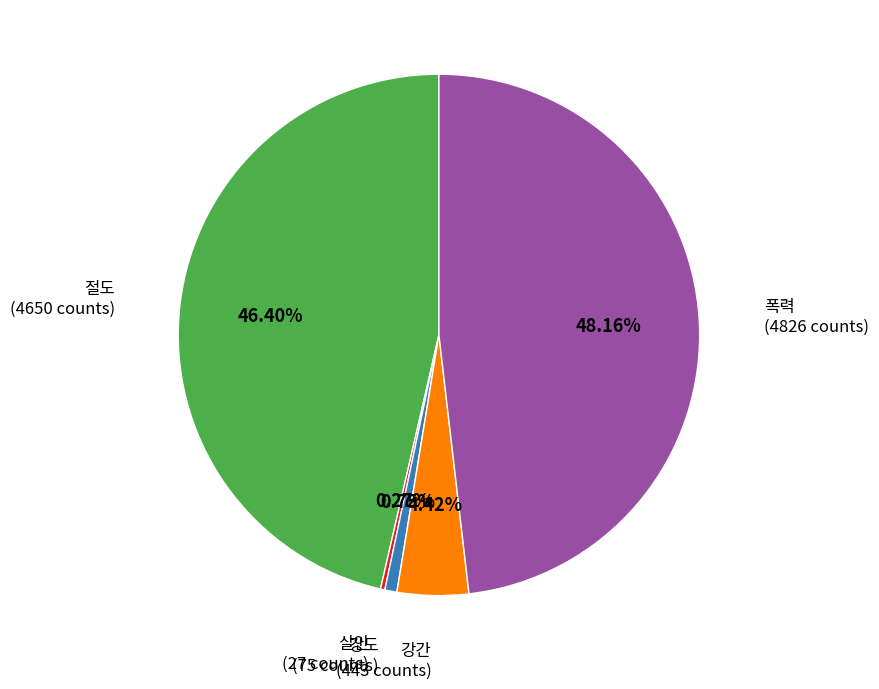

Is there any slice that represents more than half of the pie?

No